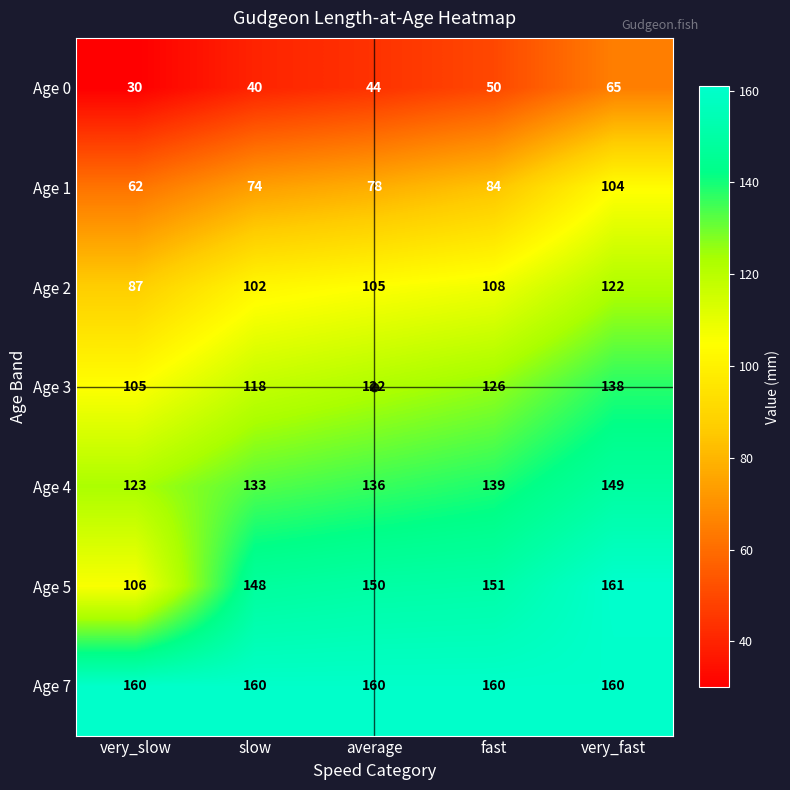

True or false: Age 7 has a value of 160 at fast.

True